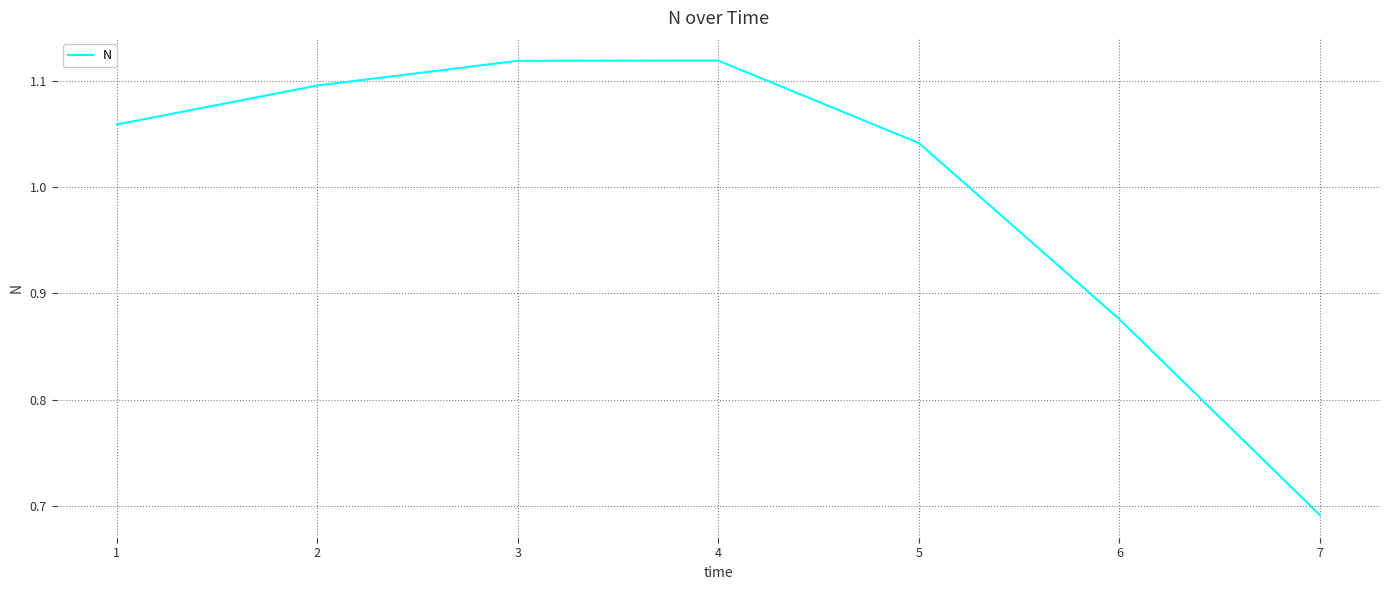

What is the difference between the second highest and minimum values?

0.4